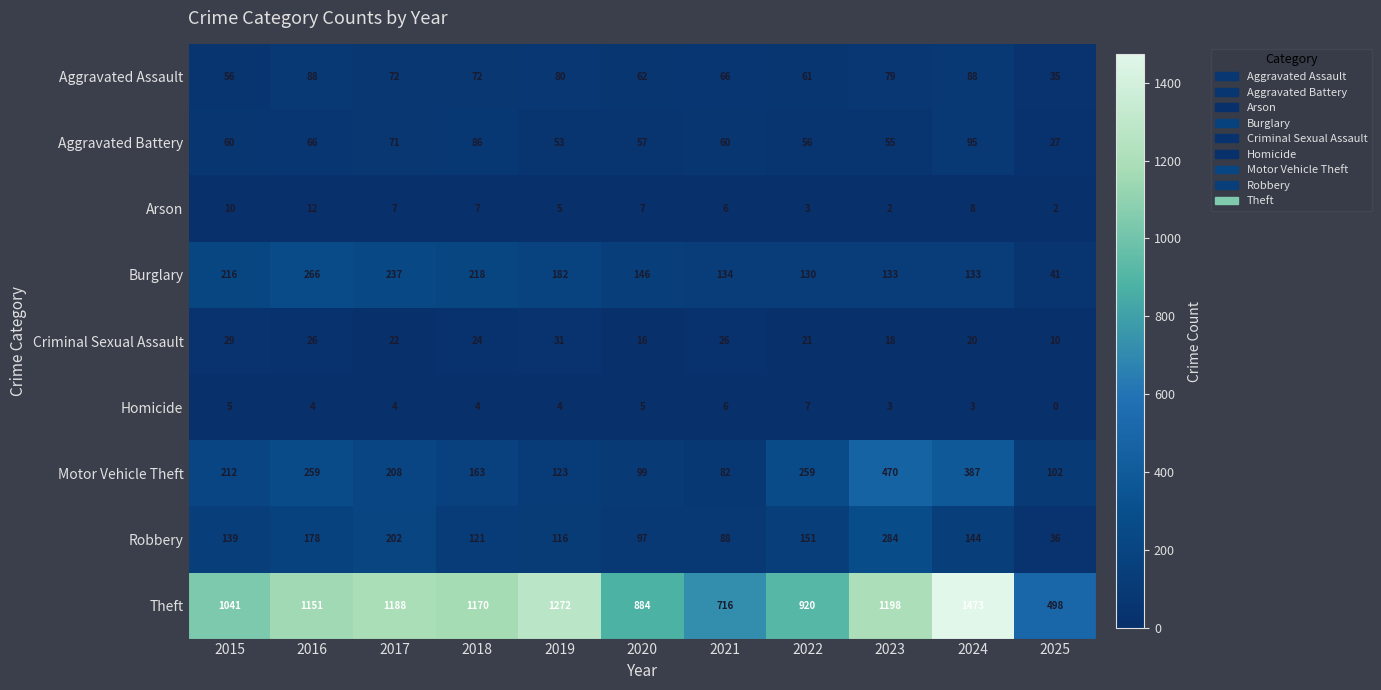

Is it true that Arson equals 4 at 2018?

False